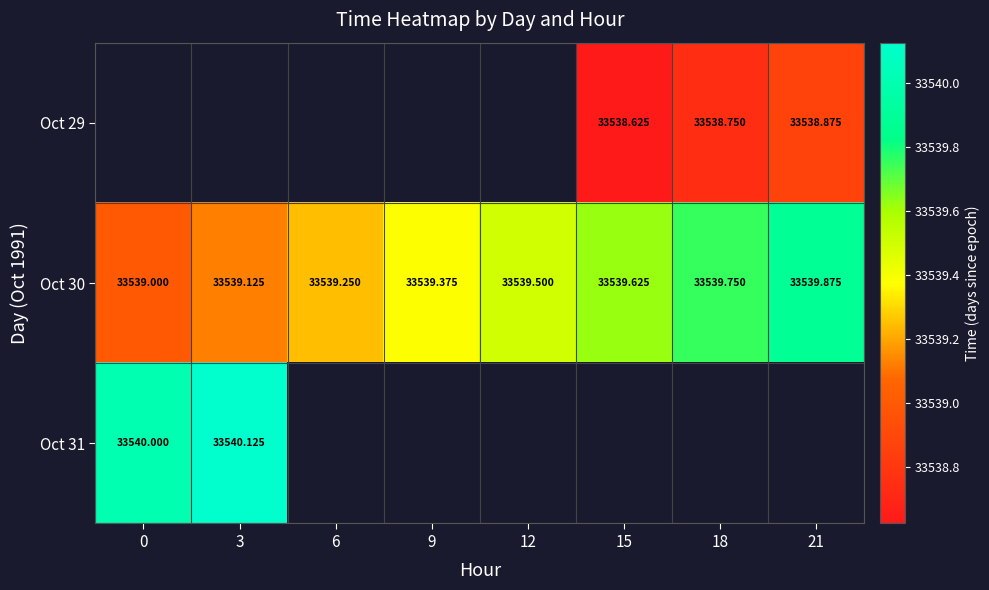

Which series has the largest total across all categories?

Oct 30